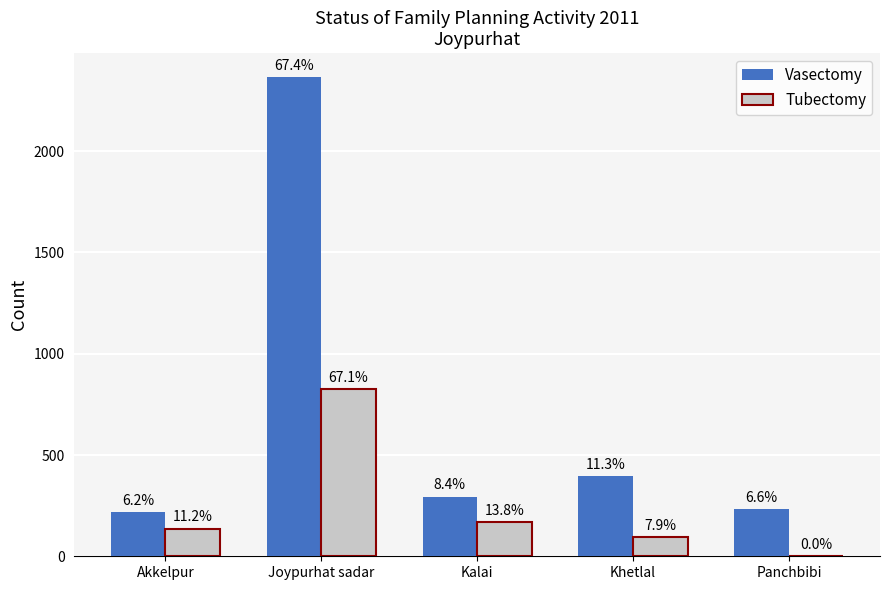

At which category does the chart reach its peak across all series?

Joypurhat sadar